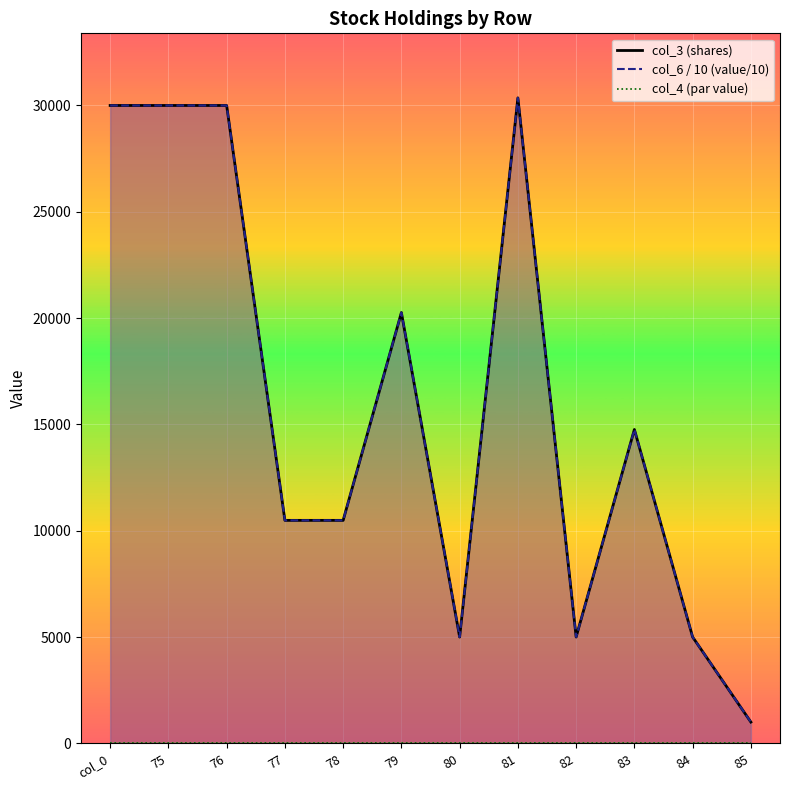

What position from the left is 82?

9